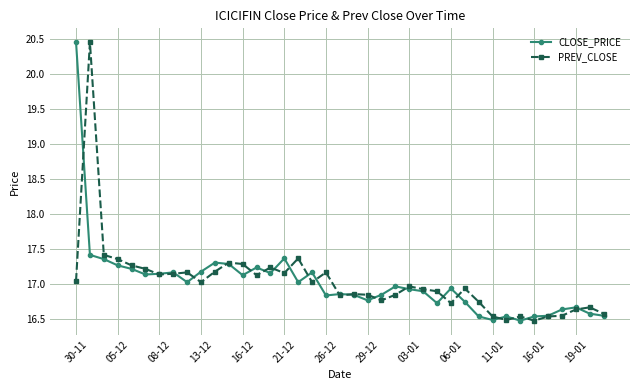

How many categories are shown in the chart?

39